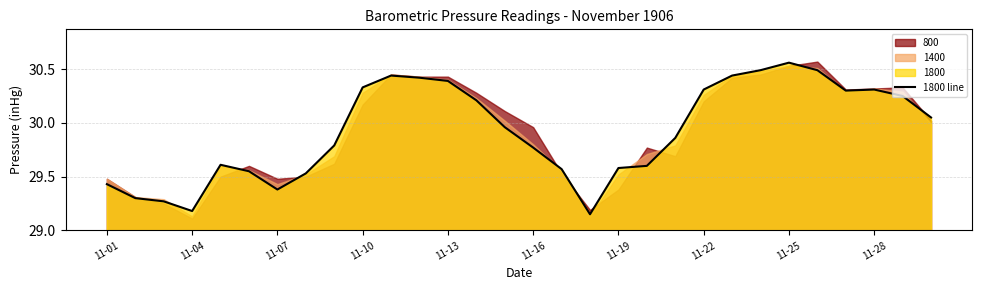

What is the approximate value at 25?

30.5